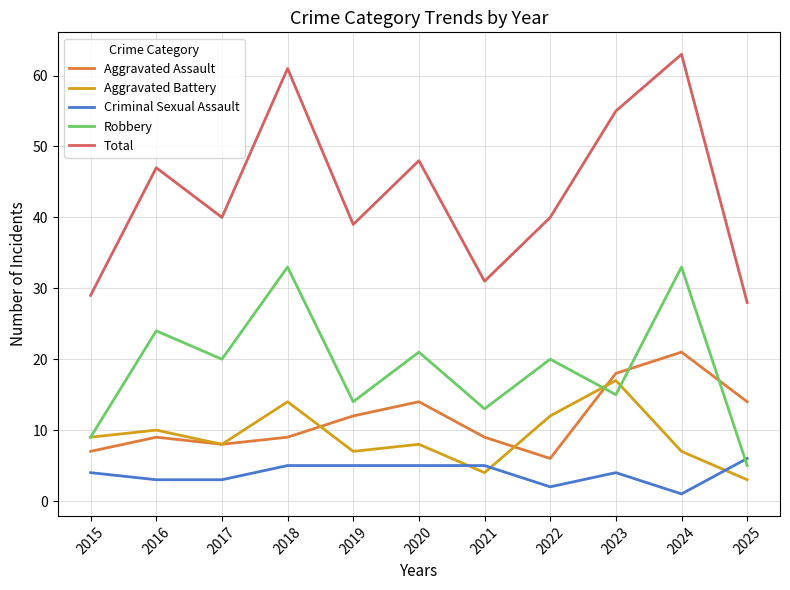

Rank the series at 2019 from highest to lowest value.

Total, Robbery, Aggravated Assault, Aggravated Battery, Criminal Sexual Assault